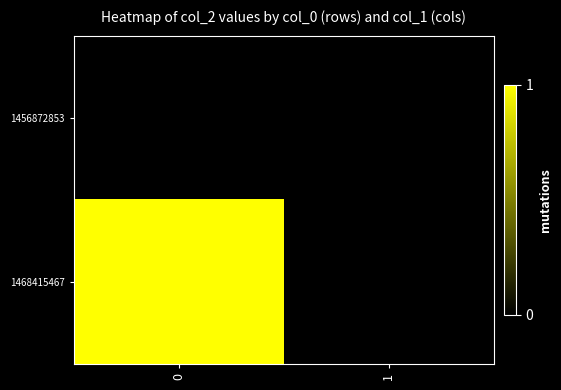

What is the maximum value shown in the chart?

1